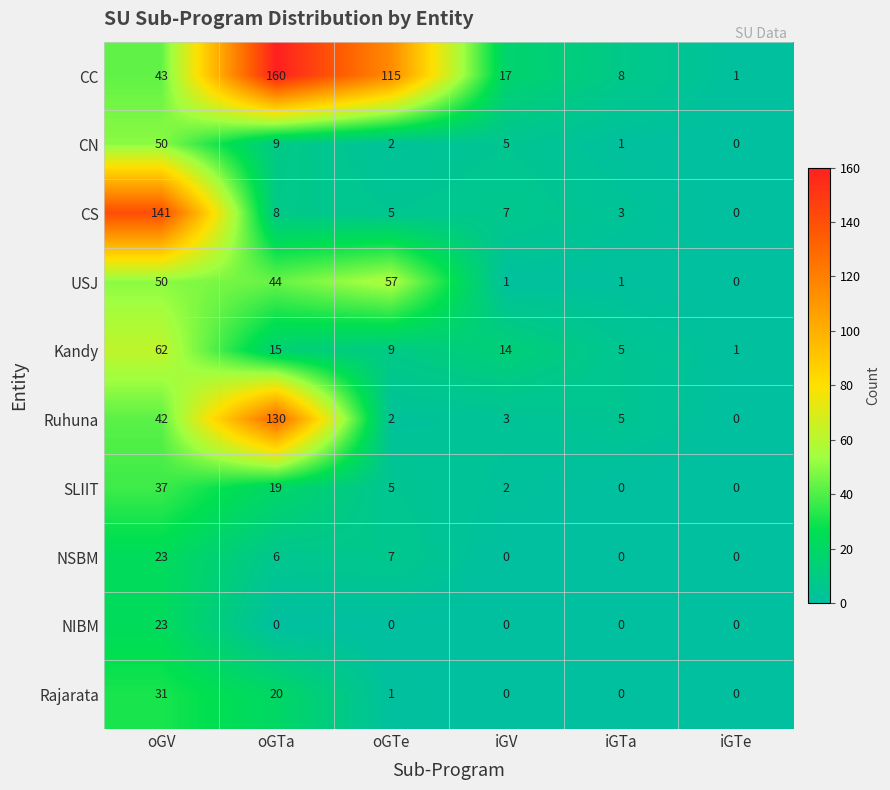

List the labels in order of CC value, largest first.

oGTa, oGTe, oGV, iGV, iGTa, iGTe